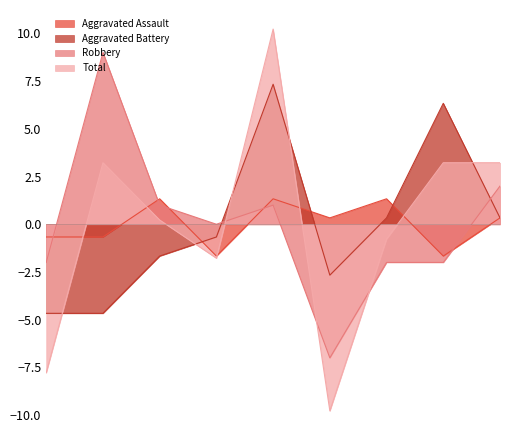

The Aggravated Battery series shows 0.3 at 2023. True or false?

True